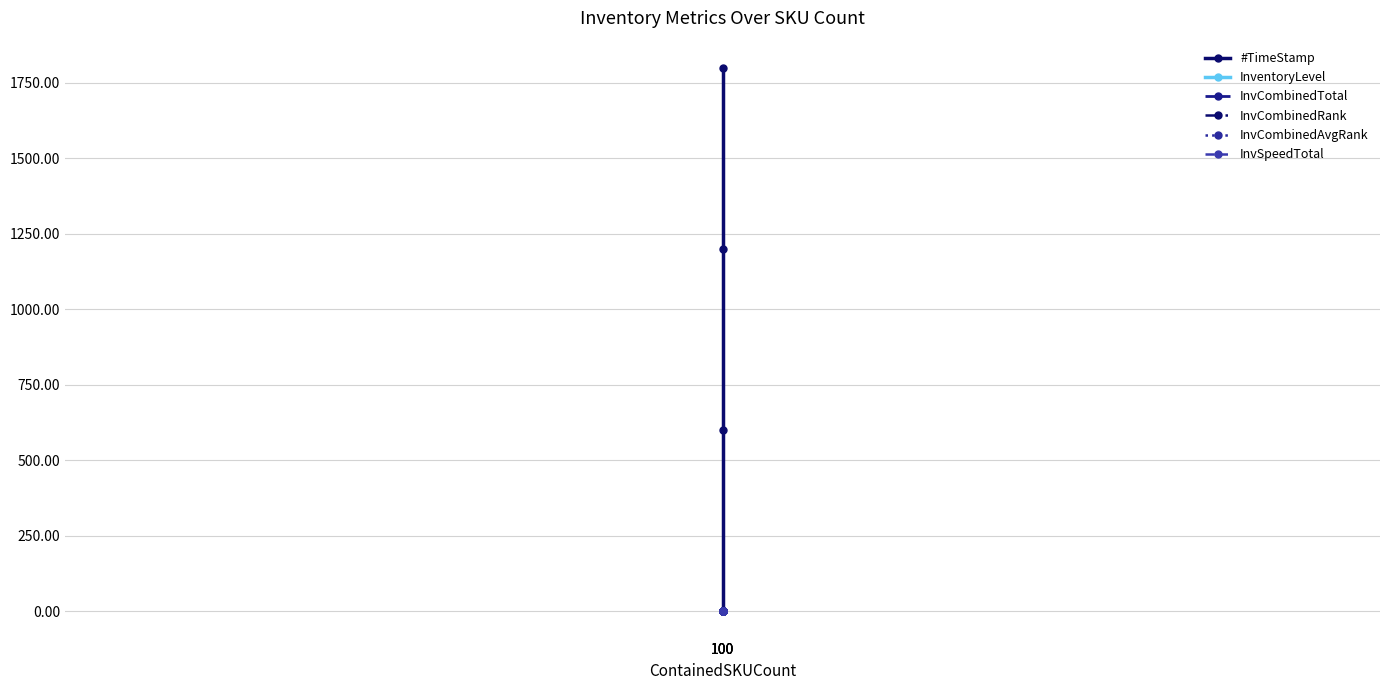

Reading left to right, list all the values displayed in this chart.

#TimeStamp: 100=0.0	100=599.9	100=1199.8	100=1799.9
InventoryLevel: 100=0.8	100=0.7	100=0.6	100=0.4
InvCombinedTotal: 100=0.0	100=0.0	100=0.0	100=0.0
InvCombinedRank: 100=0.0	100=0.0	100=0.0	100=0.0
InvCombinedAvgRank: 100=0.0	100=0.0	100=0.0	100=0.0
InvSpeedTotal: 100=0.0	100=0.0	100=0.0	100=0.0